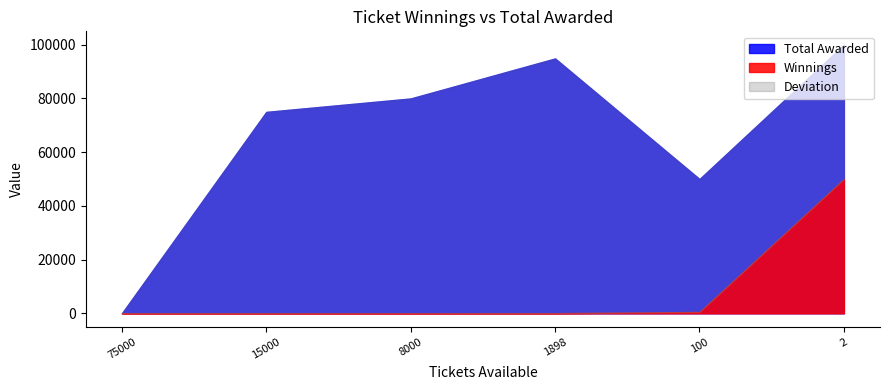

Reading right to left, extract all data points from this chart.

Winnings: 2=50000	100=500	1898=50	8000=10	15000=5	75000=0
Total Awarded: 2=100000	100=50000	1898=94900	8000=80000	15000=75000	75000=0